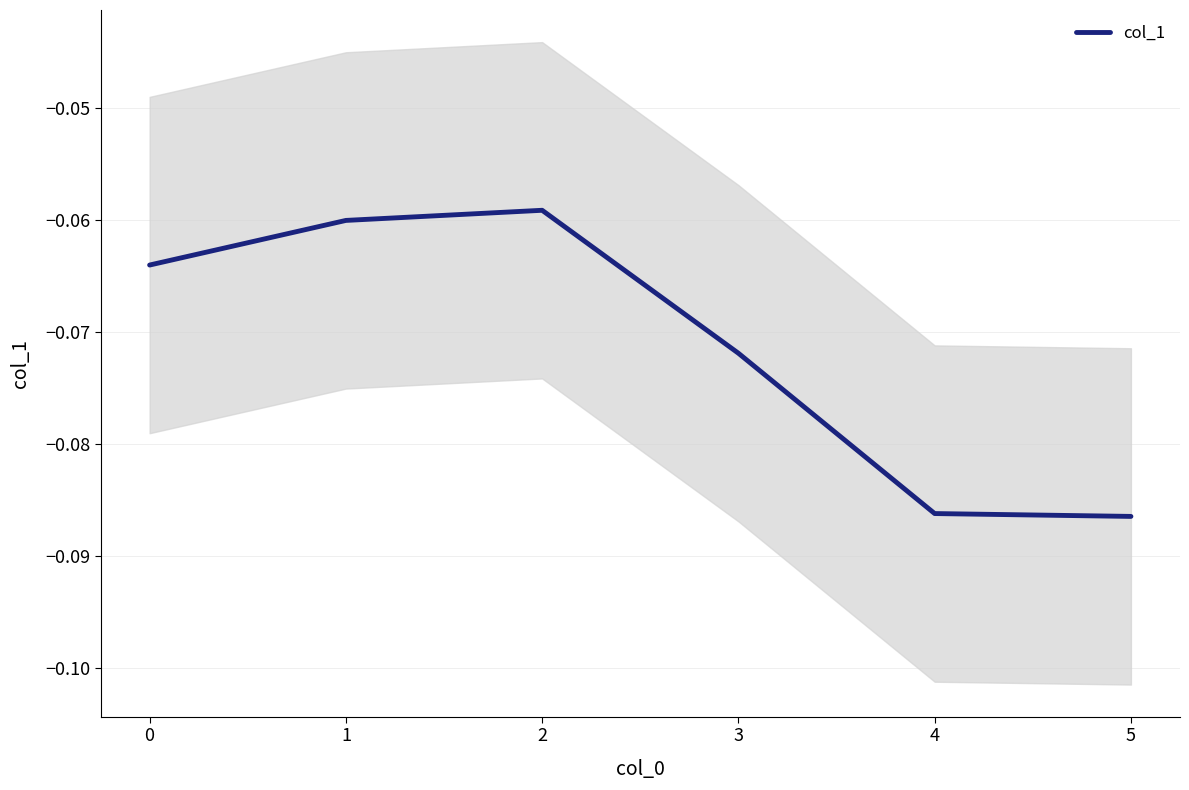

The value at 5 is -0.1. True or false?

True